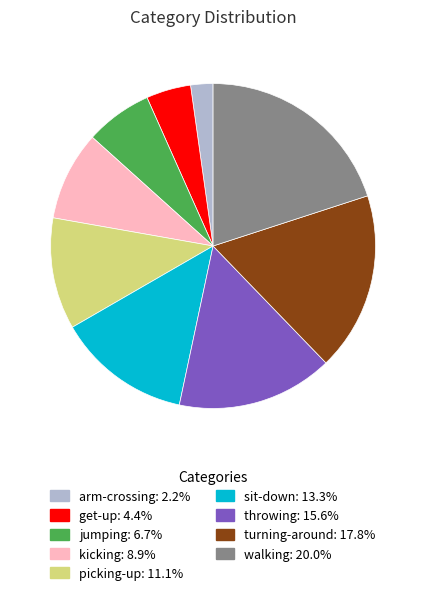

Does throwing account for over 50% of the chart?

No